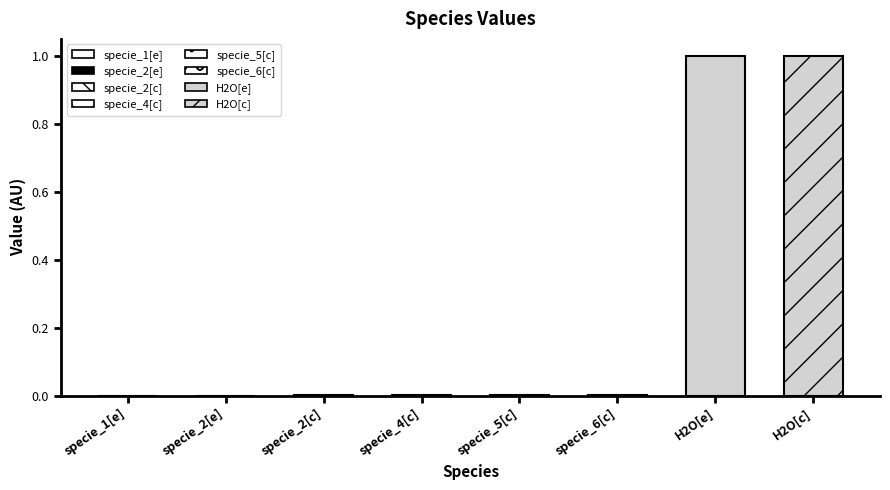

Does the chart contain stacked bars?

No